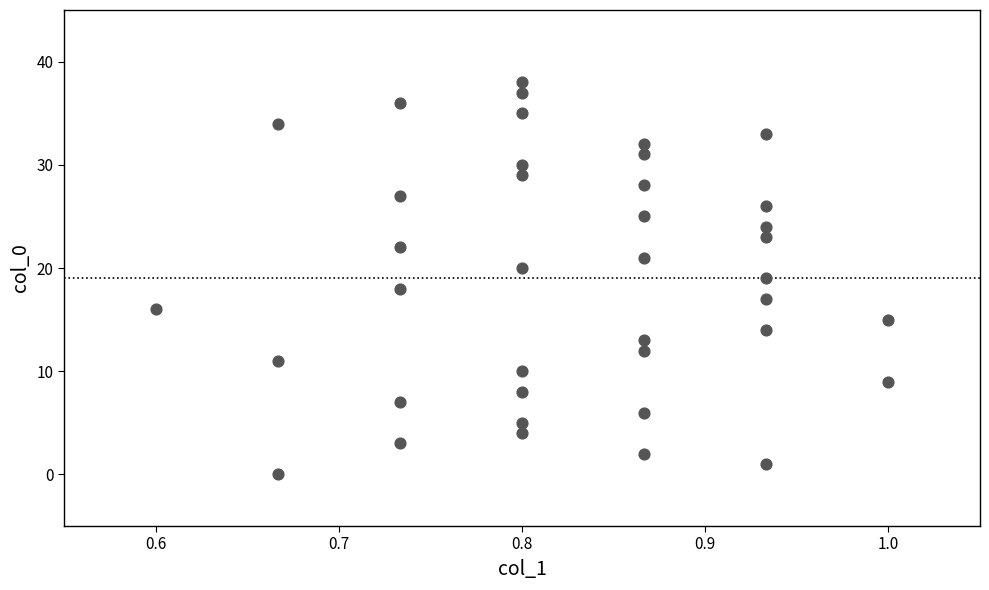

What is the range of Y values (max minus min)?

38